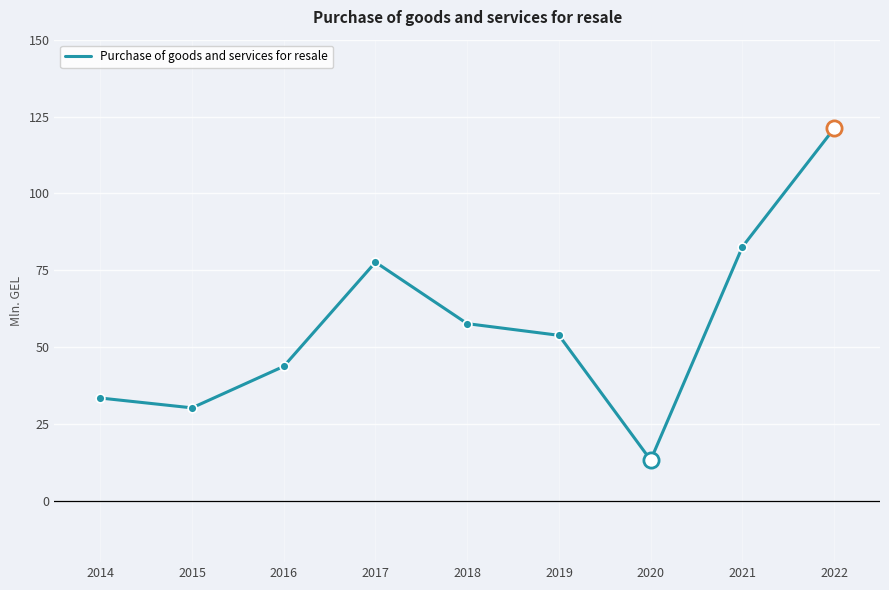

Between 2022 and 2015, which is larger?

2022